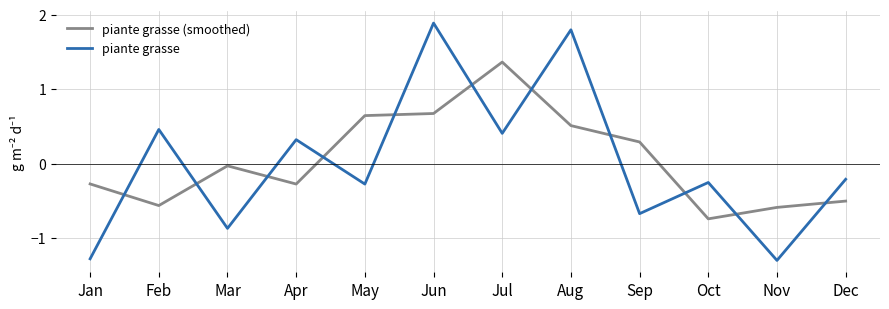

What is the spread (max minus min) of values at Dec?

0.3